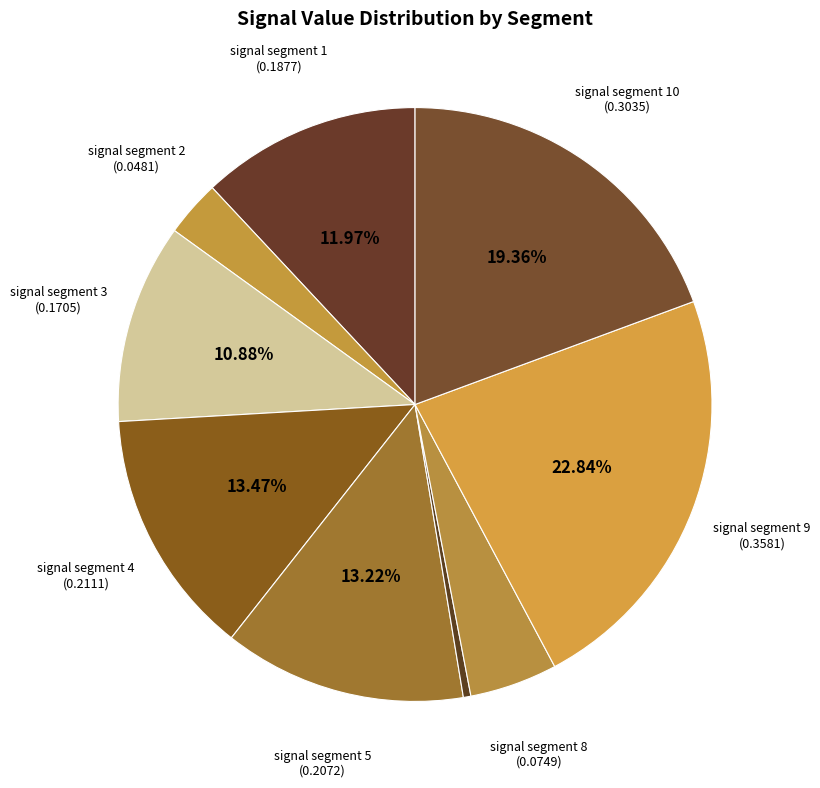

Count the number of slices in the pie.

9